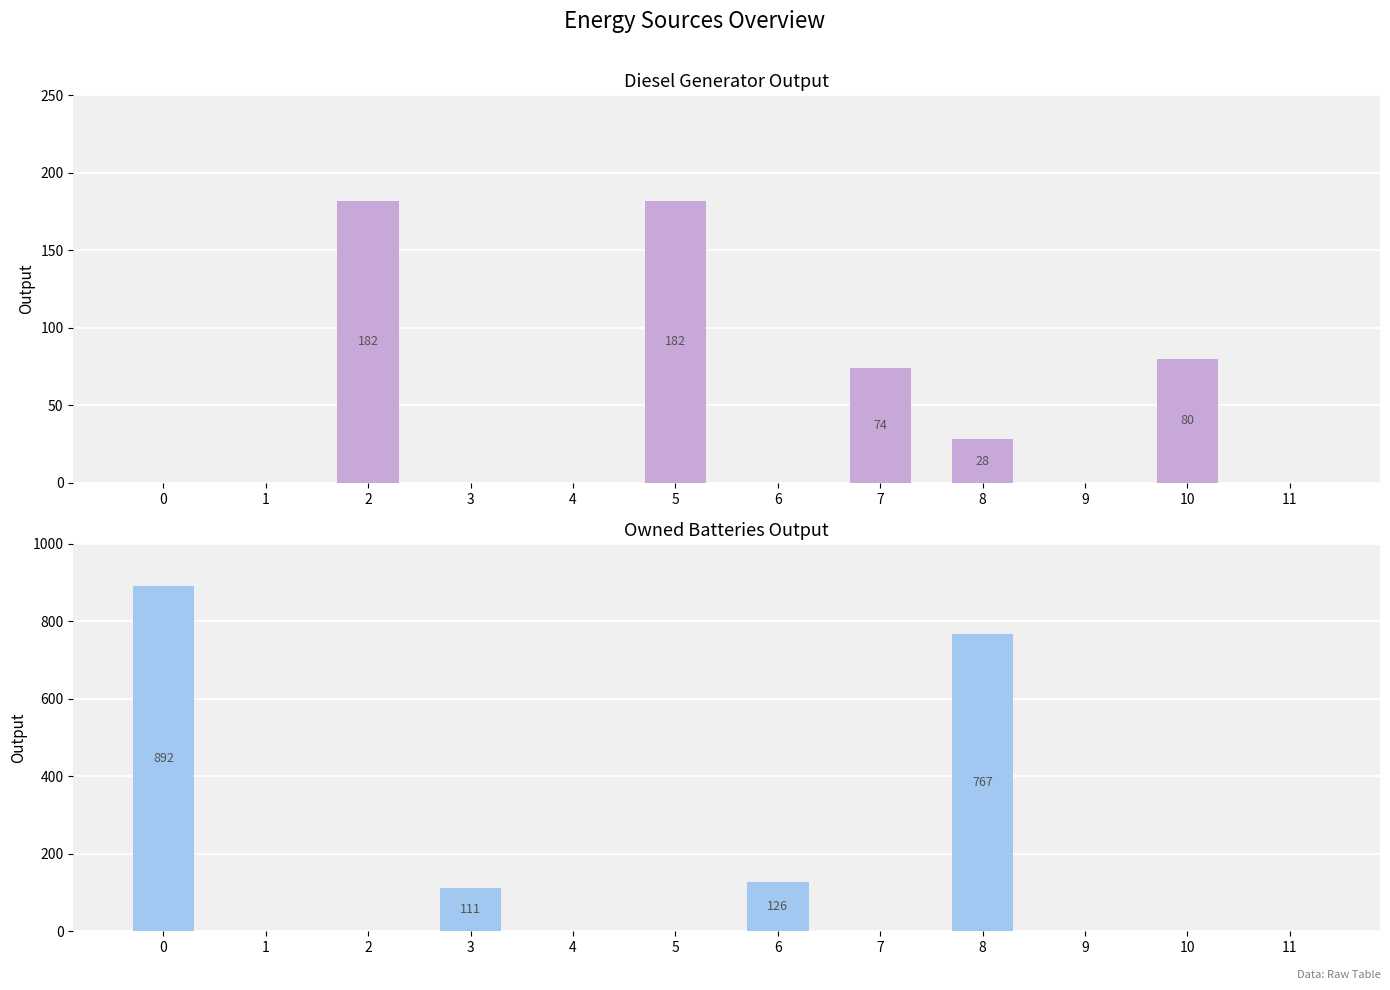

At how many categories does at least one series exceed 327?

2